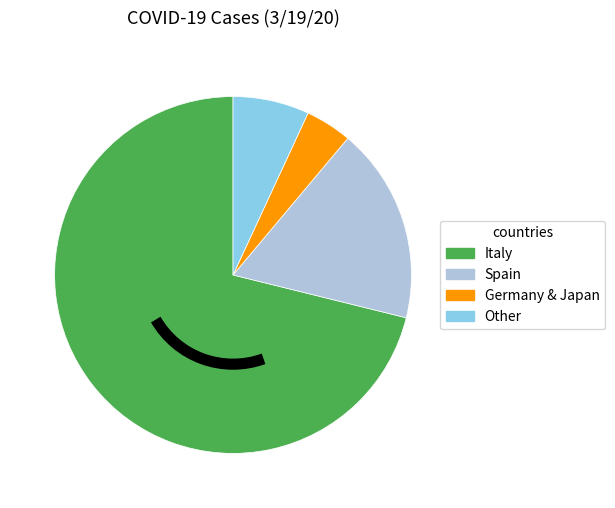

Is Other the majority of the pie?

No